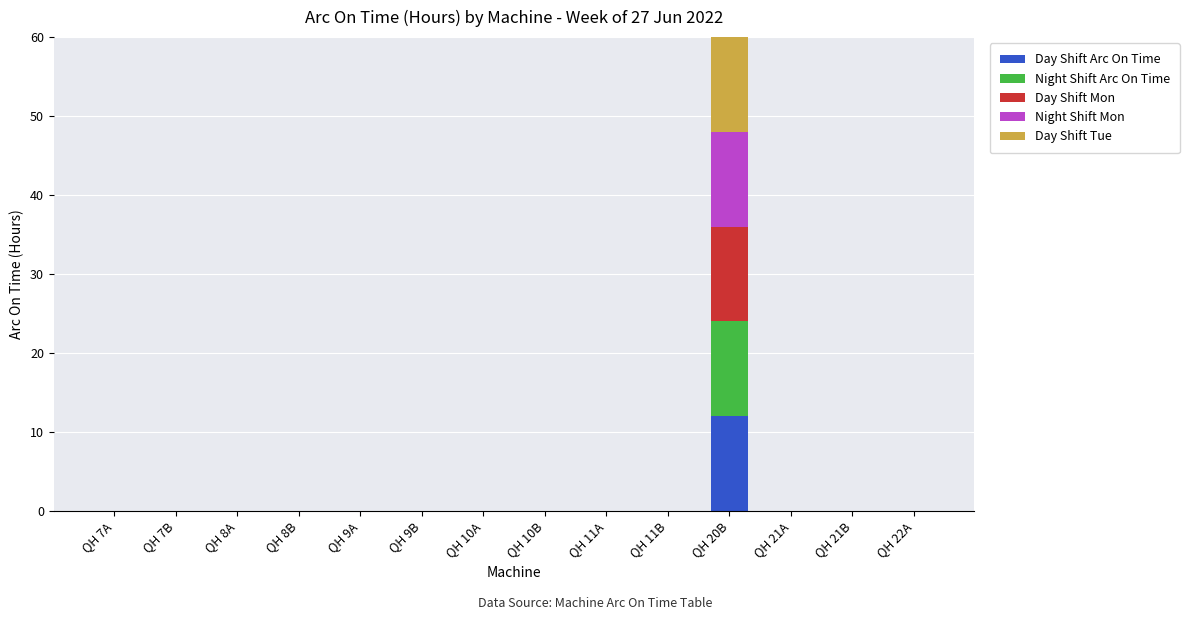

At which category is the sum across all series the highest?

QH 20B